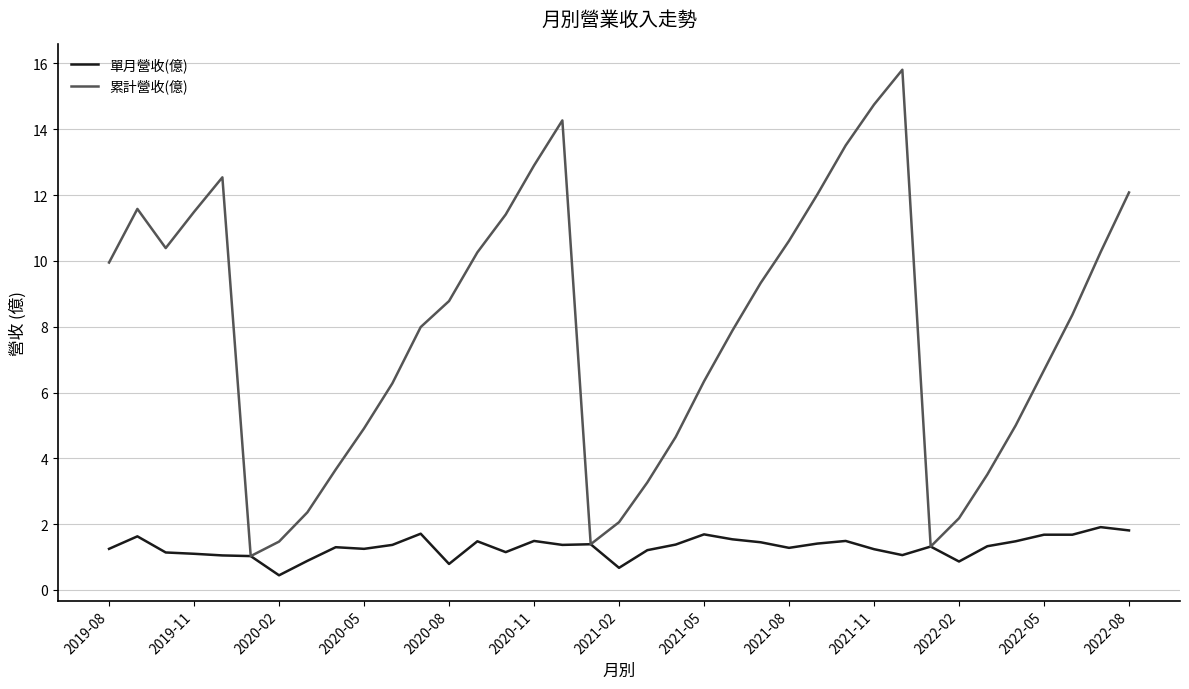

List the series in order of their overall mean, highest first.

累計營收(億), 單月營收(億)